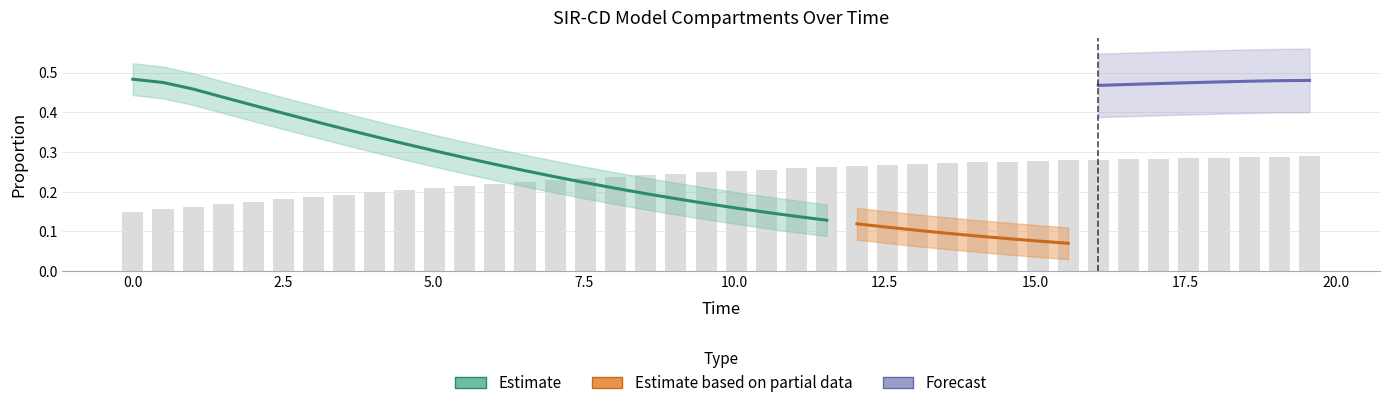

How many series are shown in this chart?

4